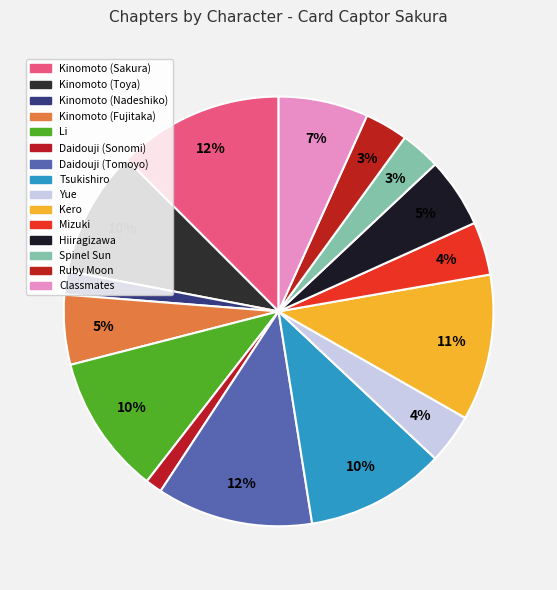

Count the number of slices in the pie.

15